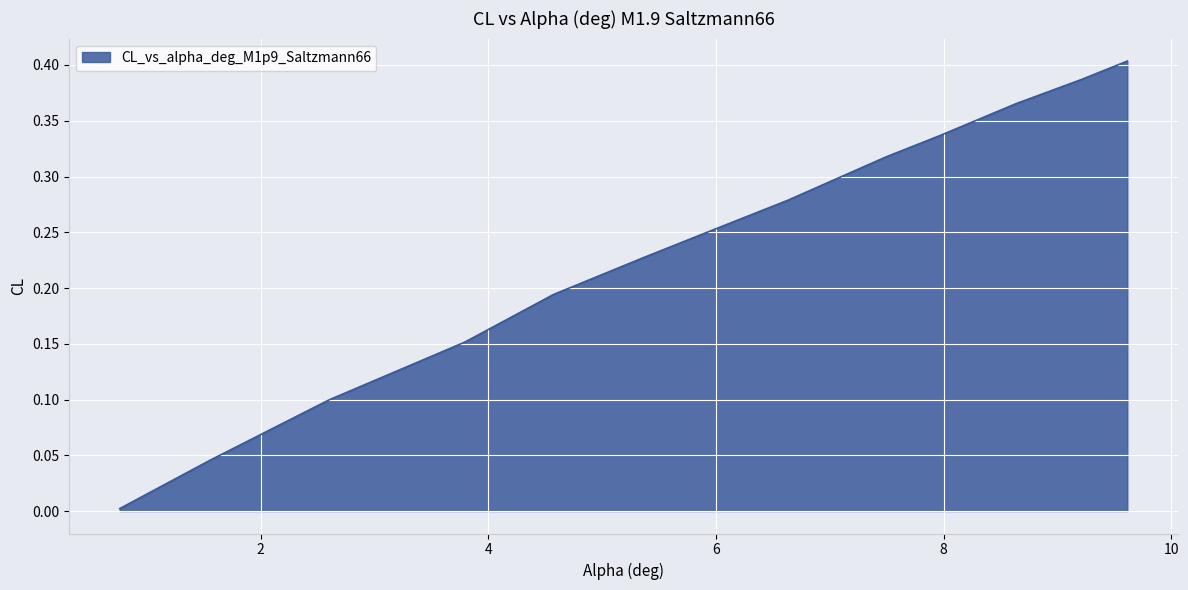

What is the label of the 1st point from the right?

9.6143